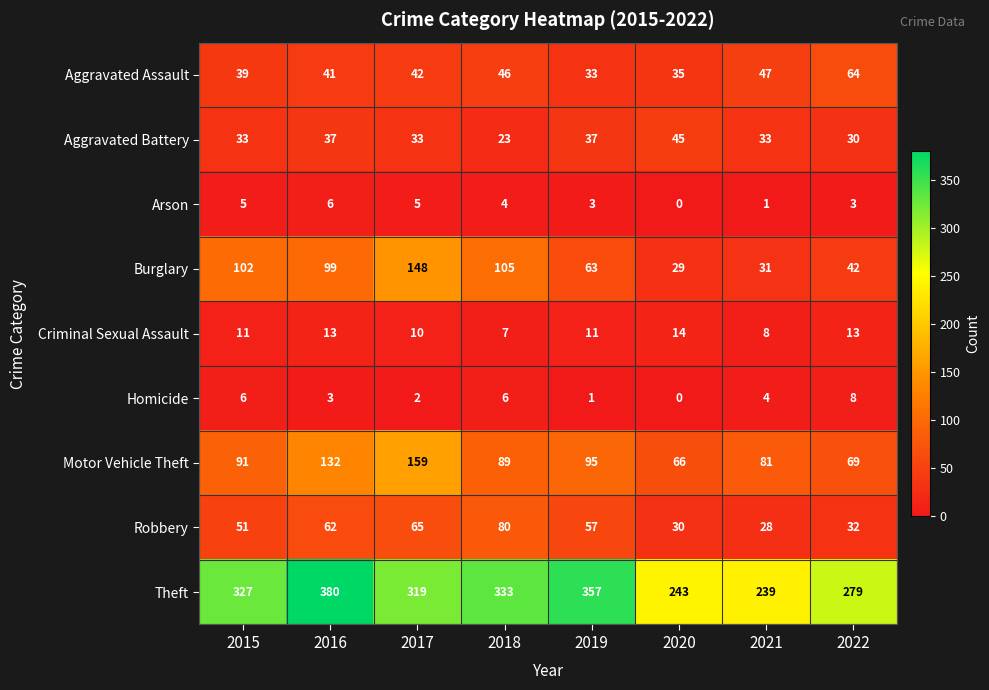

At 2017, list the series in order from smallest to largest.

Homicide, Arson, Criminal Sexual Assault, Aggravated Battery, Aggravated Assault, Robbery, Burglary, Motor Vehicle Theft, Theft